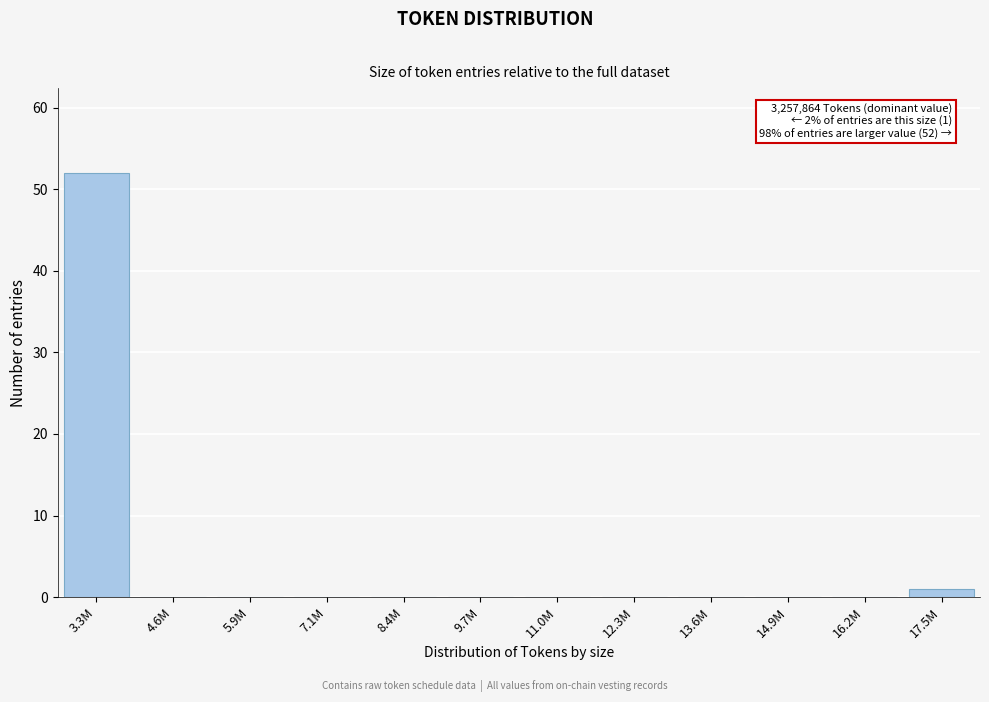

Reading left to right, list all the values displayed in this chart.

3.3M=52	4.6M=0	5.9M=0	7.1M=0	8.4M=0	9.7M=0	11.0M=0	12.3M=0	13.6M=0	14.9M=0	16.2M=0	17.5M=1